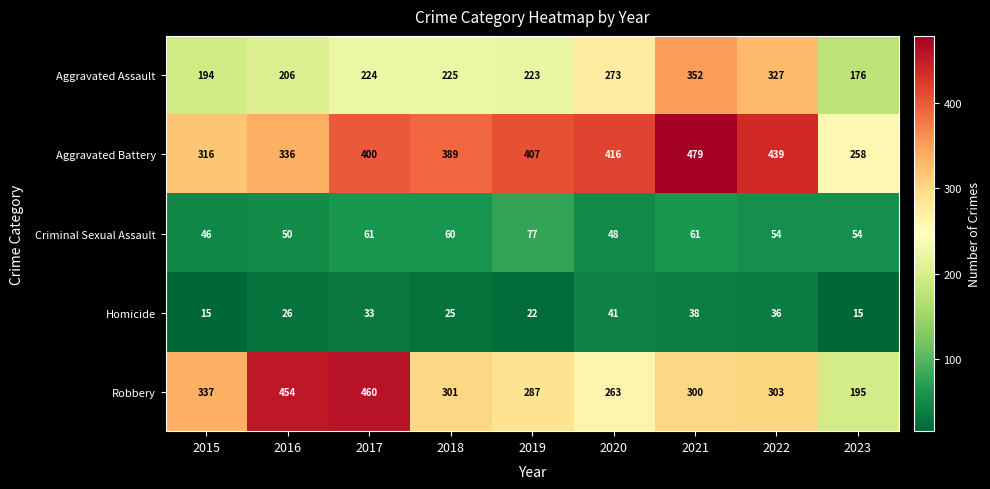

What is the sum of all Criminal Sexual Assault values?

511